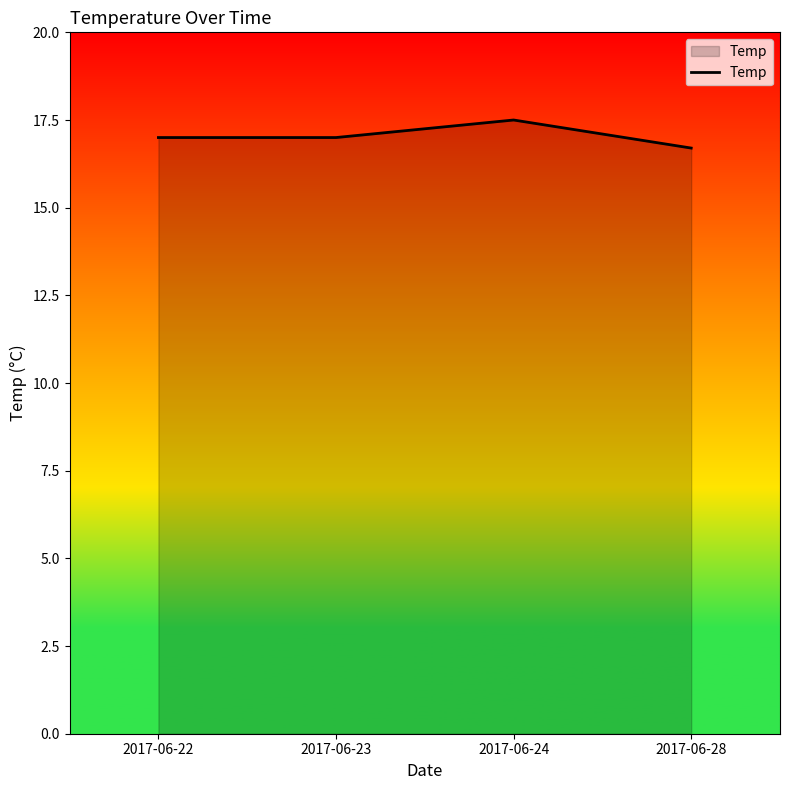

What is the greatest value displayed?

17.5